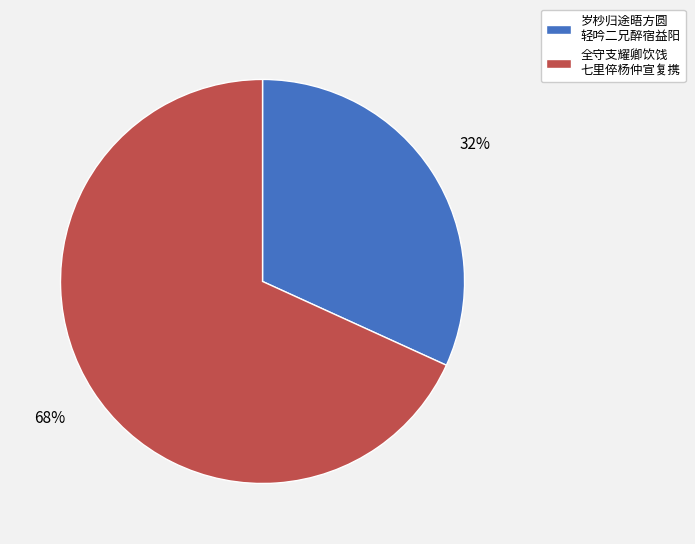

To the nearest percent, what is the difference between the largest and smallest slice percentages?

36%